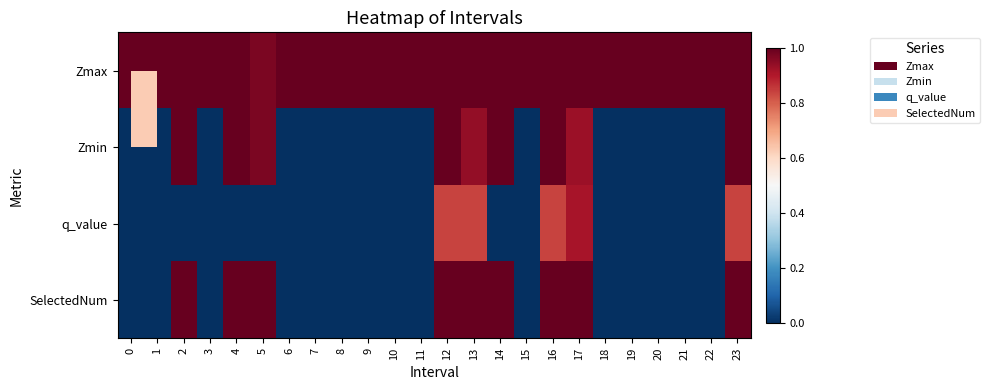

What is the total value across all series at 6?

1.0